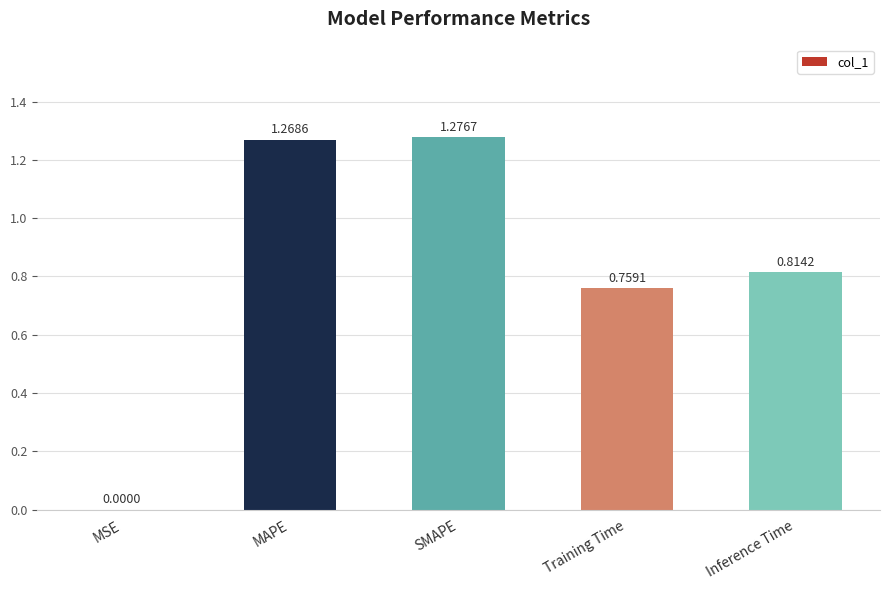

At which label is the value closest to 0?

MSE